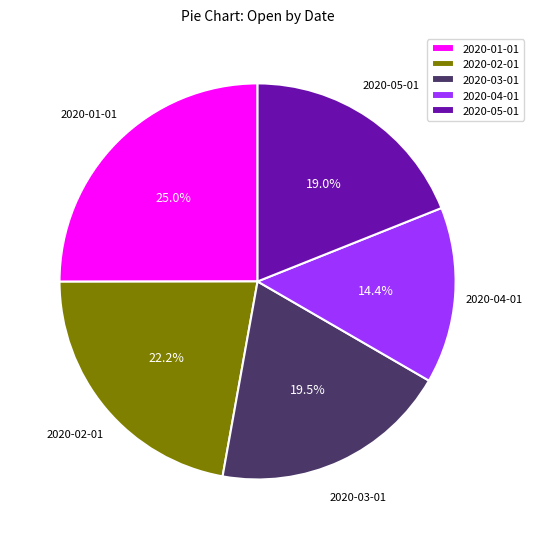

How many slices are in this pie chart?

5